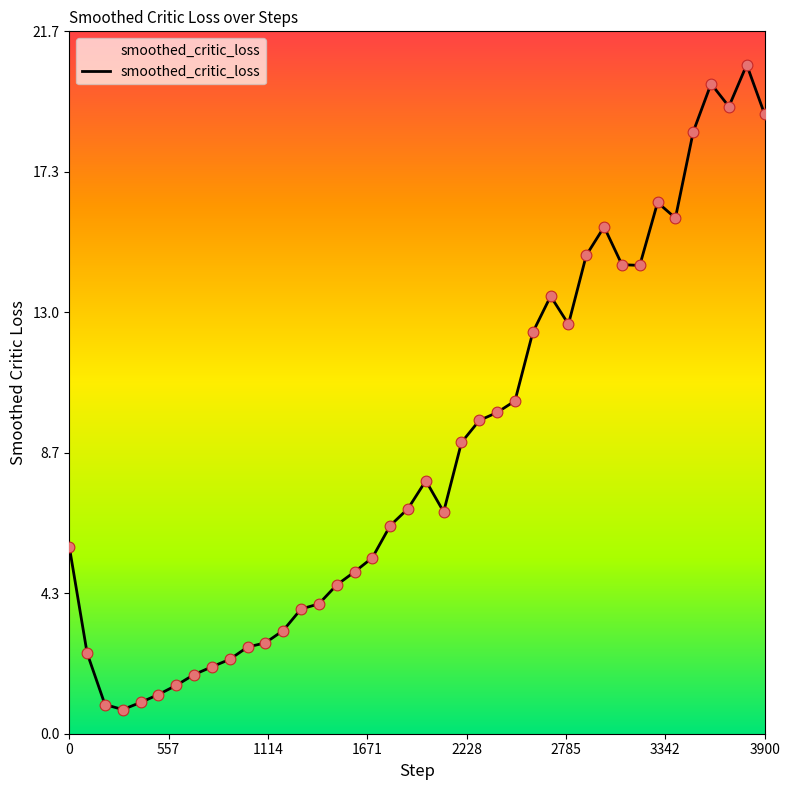

What is the difference between the maximum and minimum values?

19.9